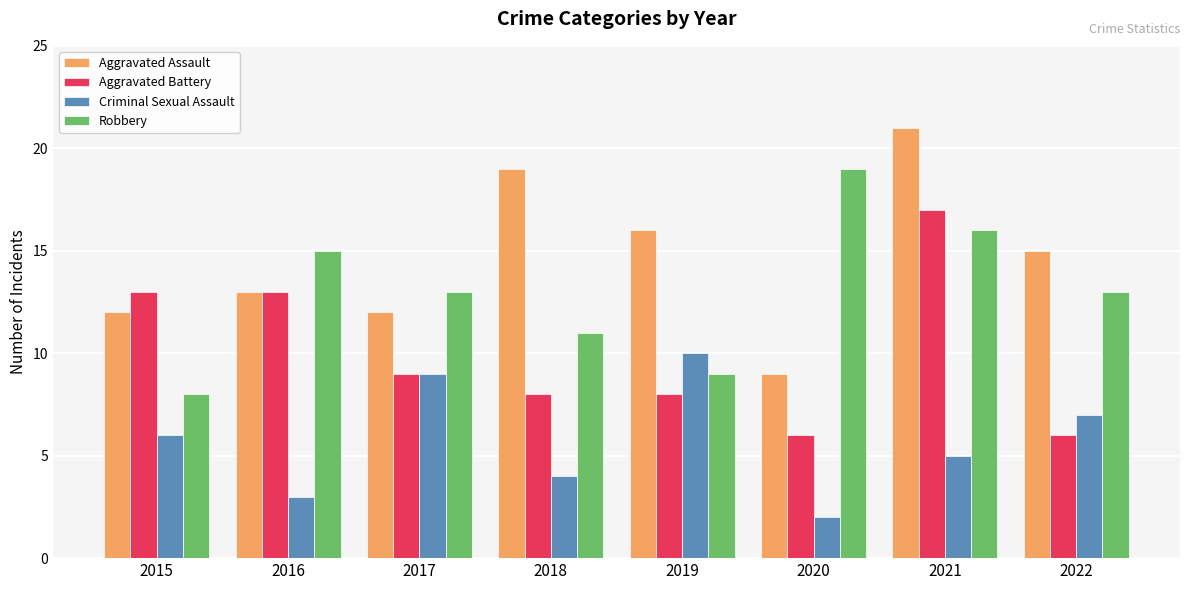

What is the sum of the Robbery values at 2016 and 2022?

28